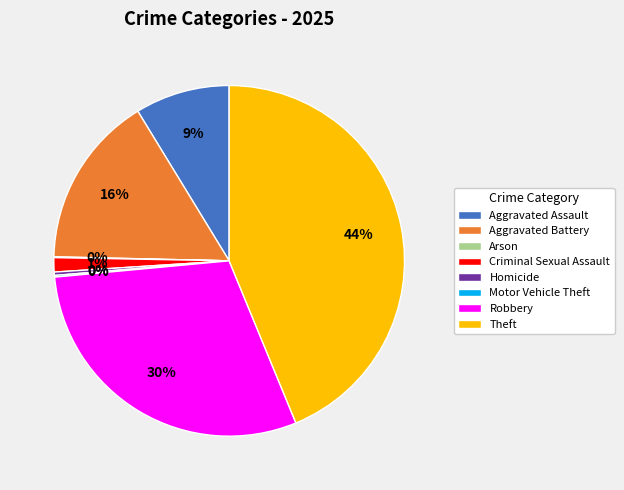

To the nearest percent, what is the difference between the largest and smallest slice percentages?

44%